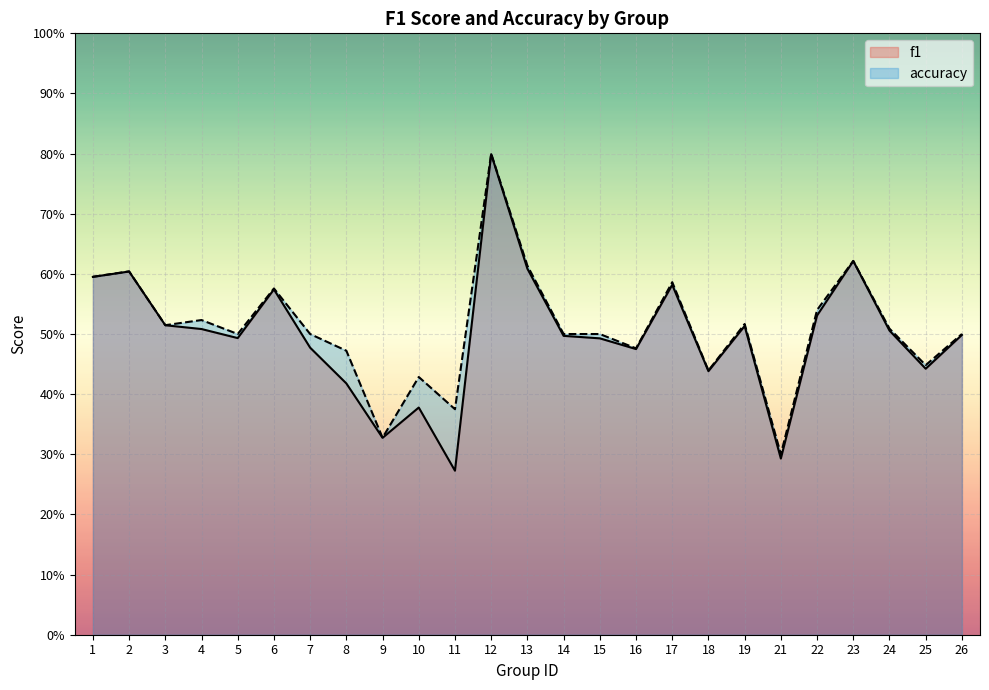

Count the f1 values in the range 0 to 1.

25